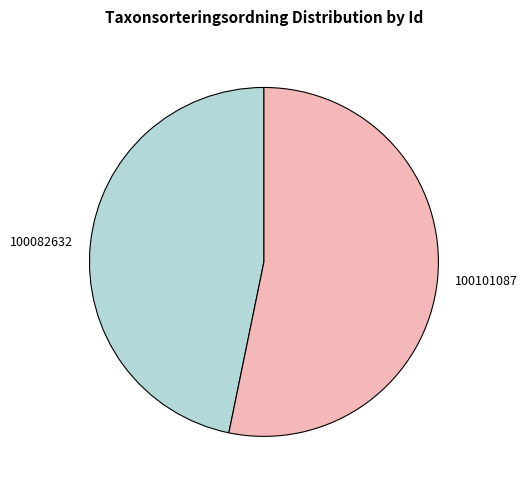

Is the sum of 100101087 and 100082632 greater than half?

Yes